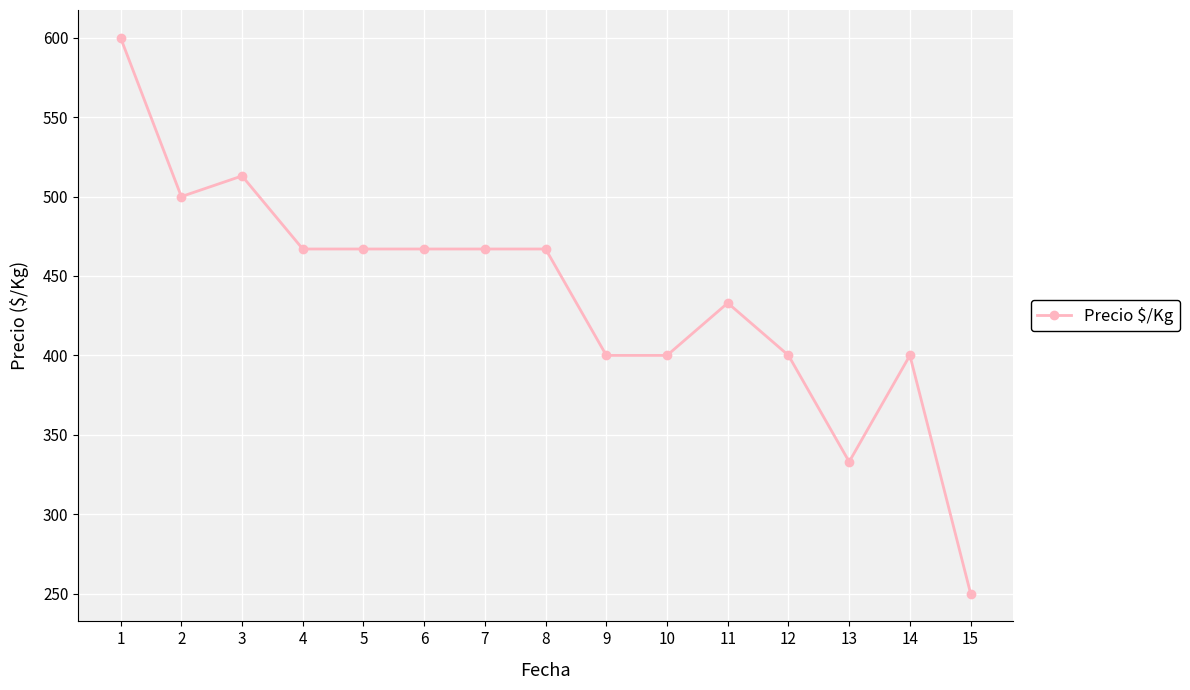

At which label is the value closest to 425?

11